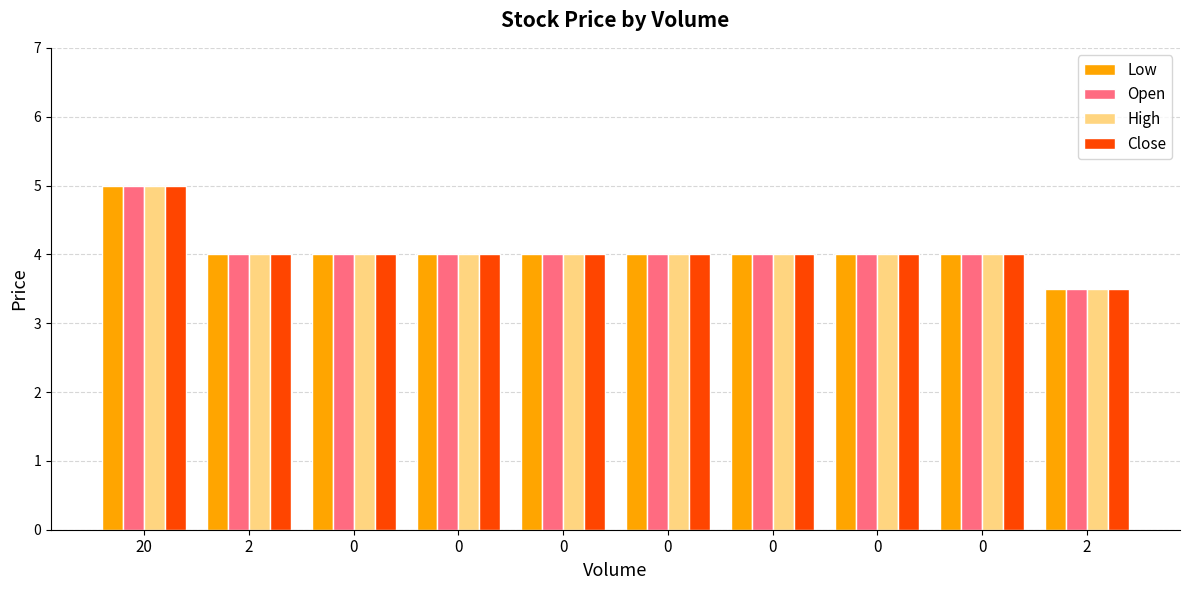

How many distinct data groups are displayed?

4